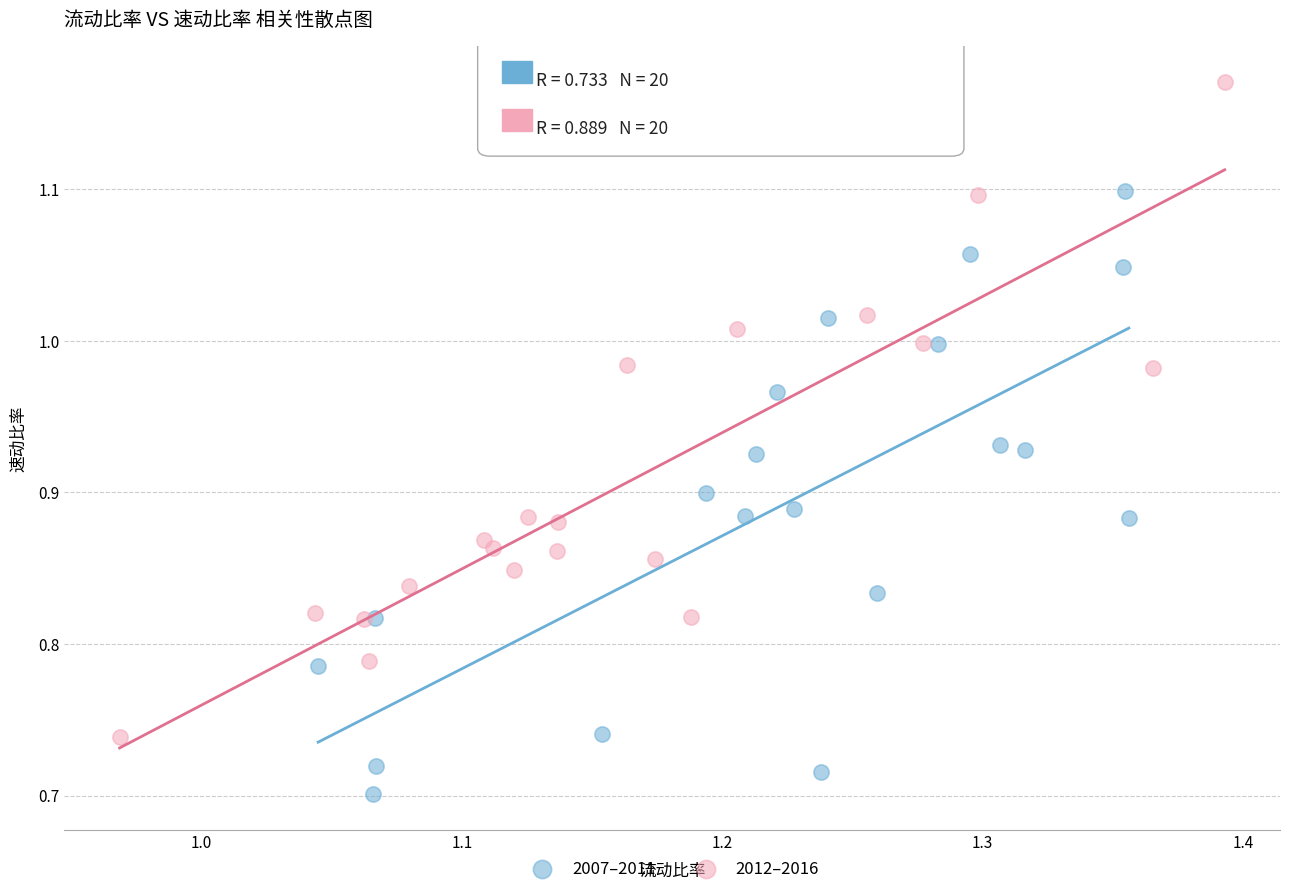

Which series reaches the minimum Y coordinate?

2007–2011